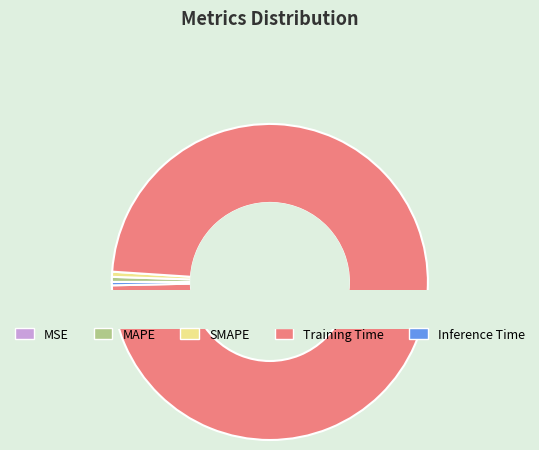

Which has a higher value, Training Time or MSE?

Training Time